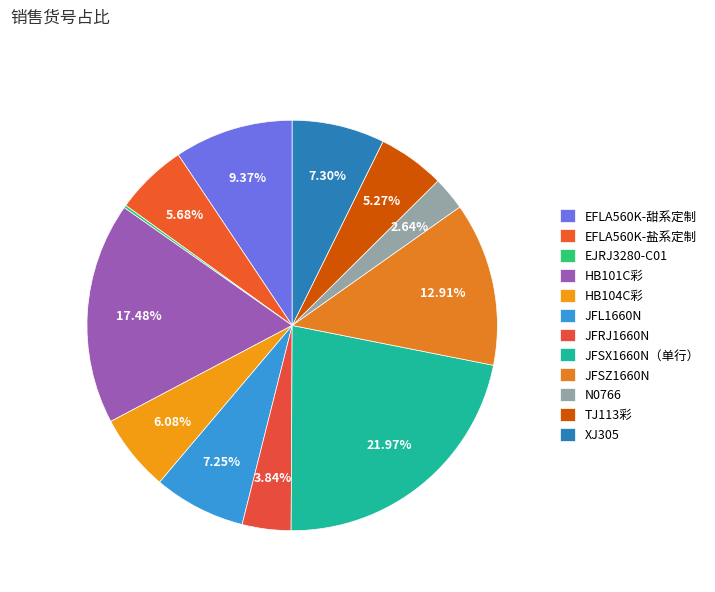

Does any single category account for the majority?

No